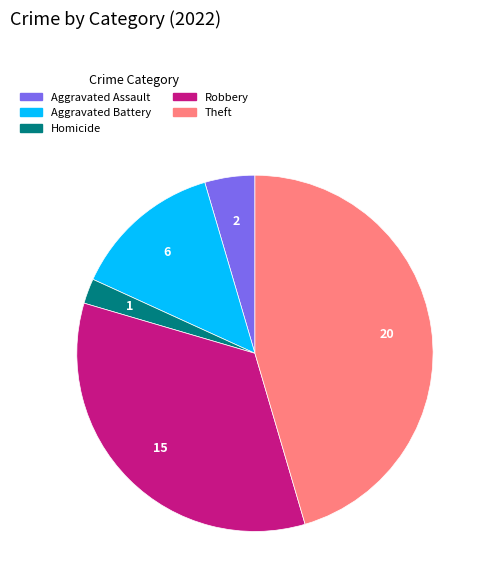

Is there a majority slice in this chart?

No